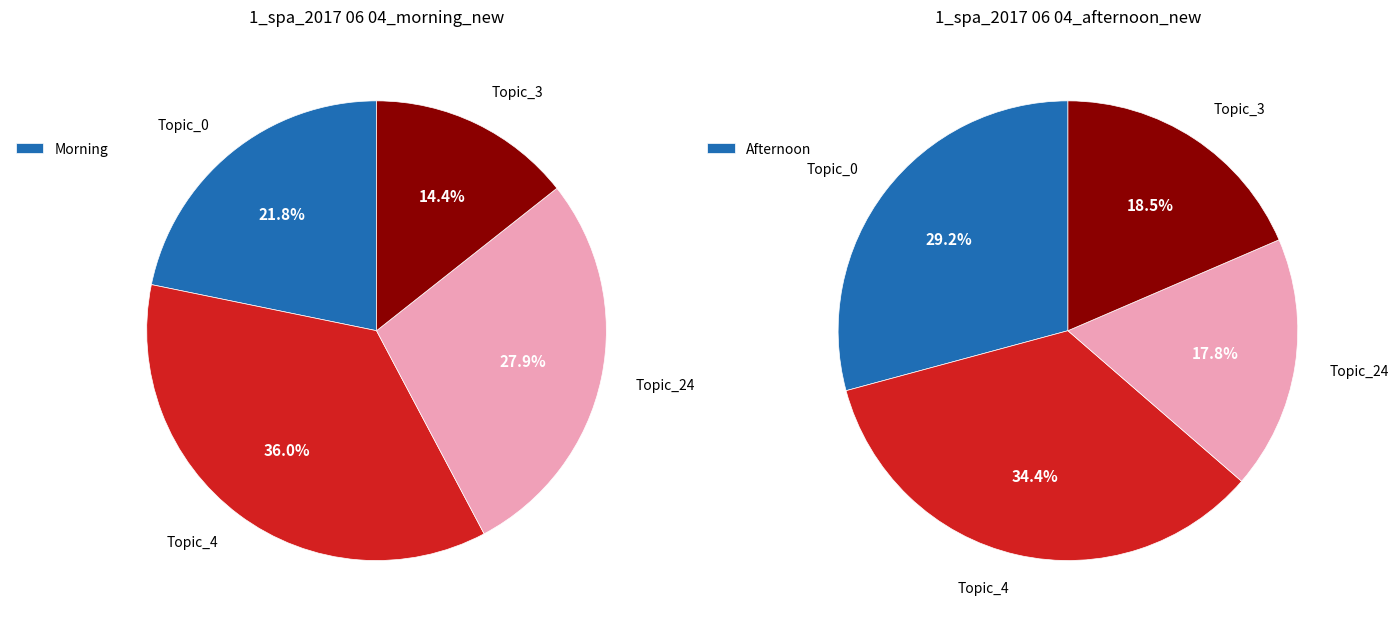

To the nearest percent, what portion does Topic_3 represent?

14%